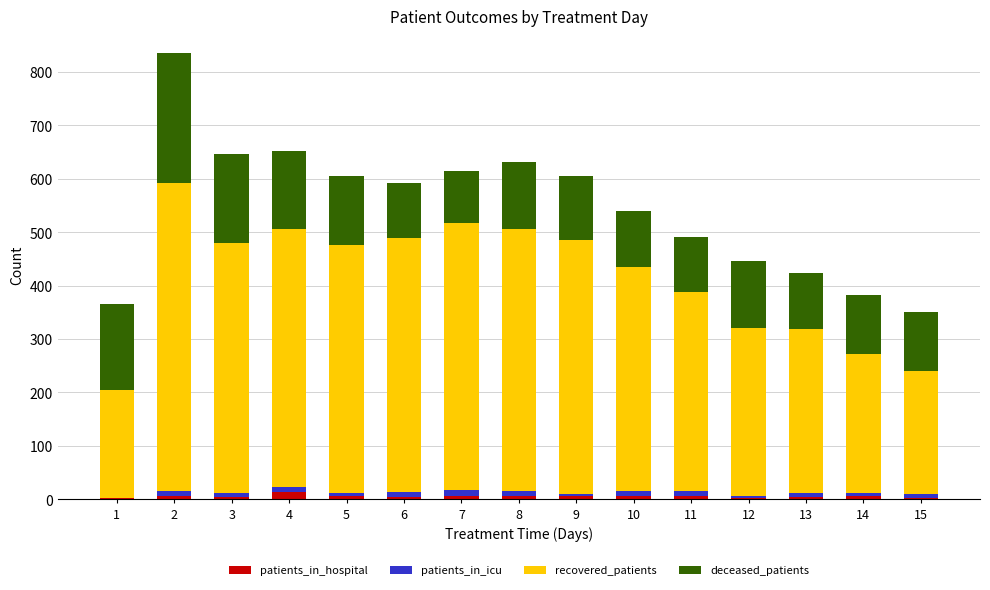

The value of deceased_patients at 8 is 184. True or false?

False